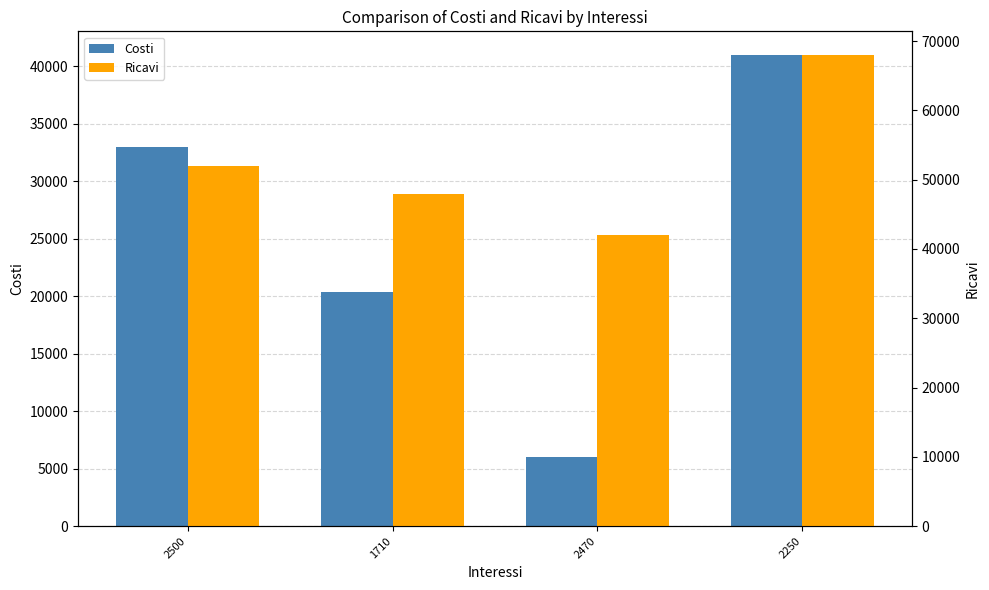

List the series in order of their overall mean, highest first.

Ricavi, Costi